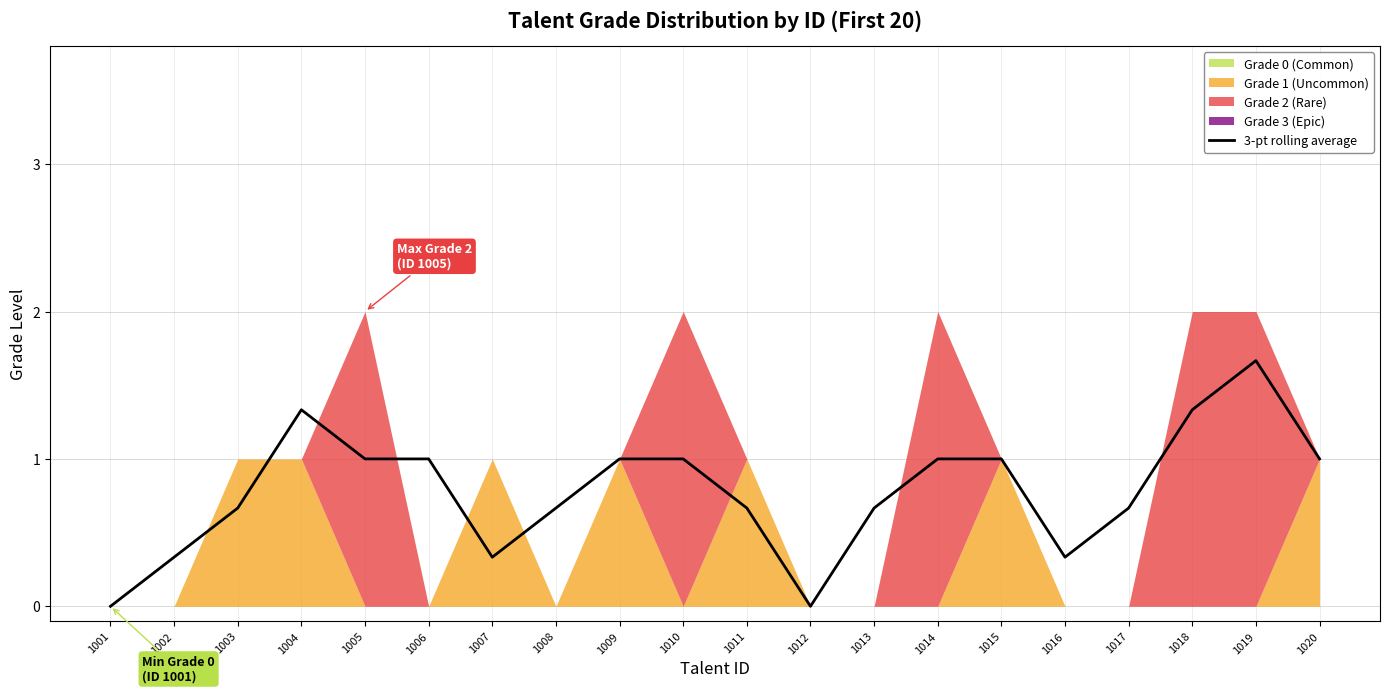

True or false: the data shows 0.3 at 1002.

True